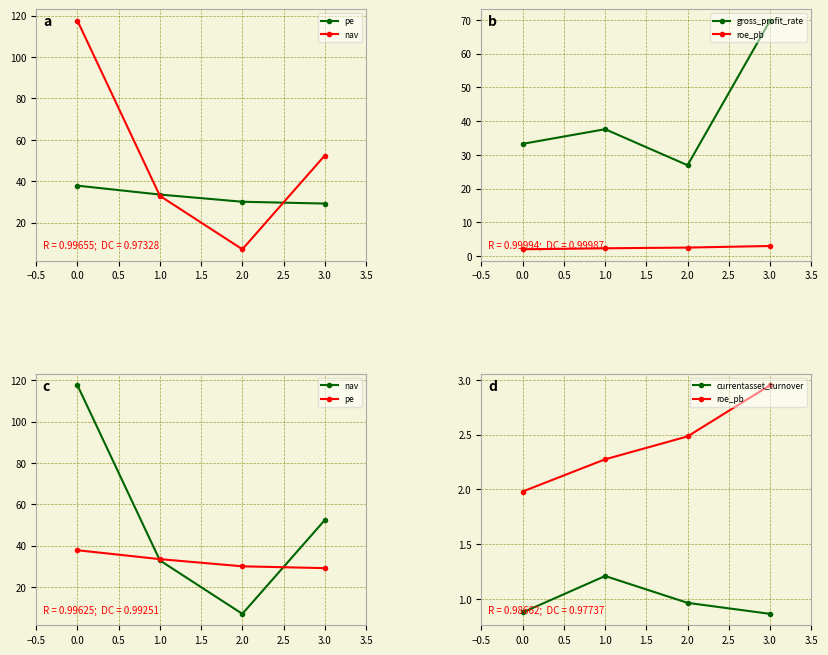

Rank the series by their maximum value, from lowest to highest.

currentasset_turnover, roe_pb, pe, gross_profit_rate, nav